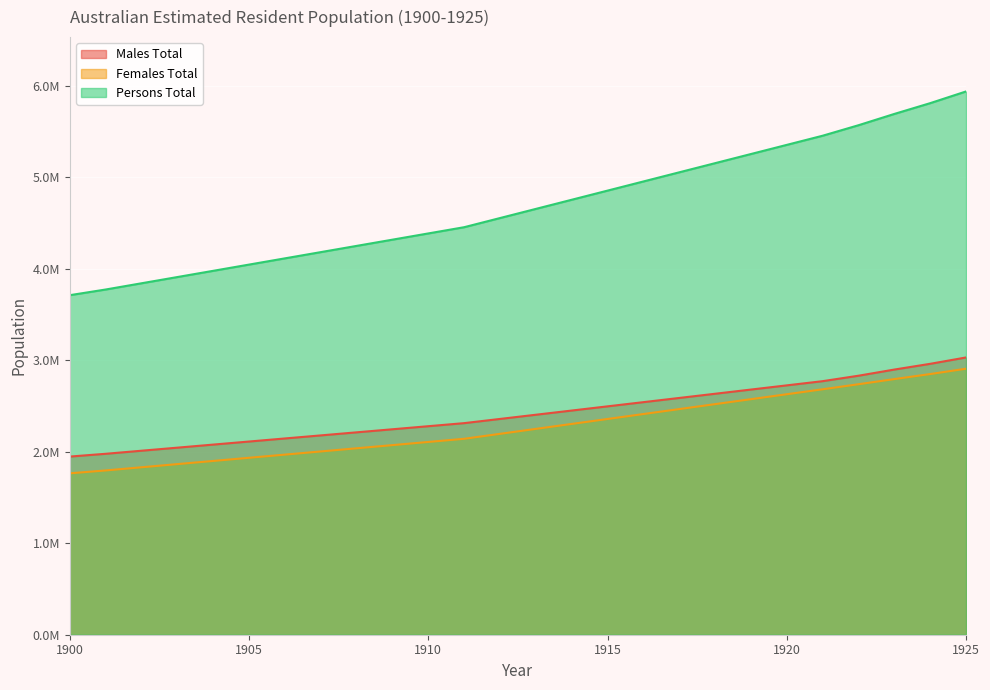

The value of Males Total at 1918 is 2634240.5. True or false?

True